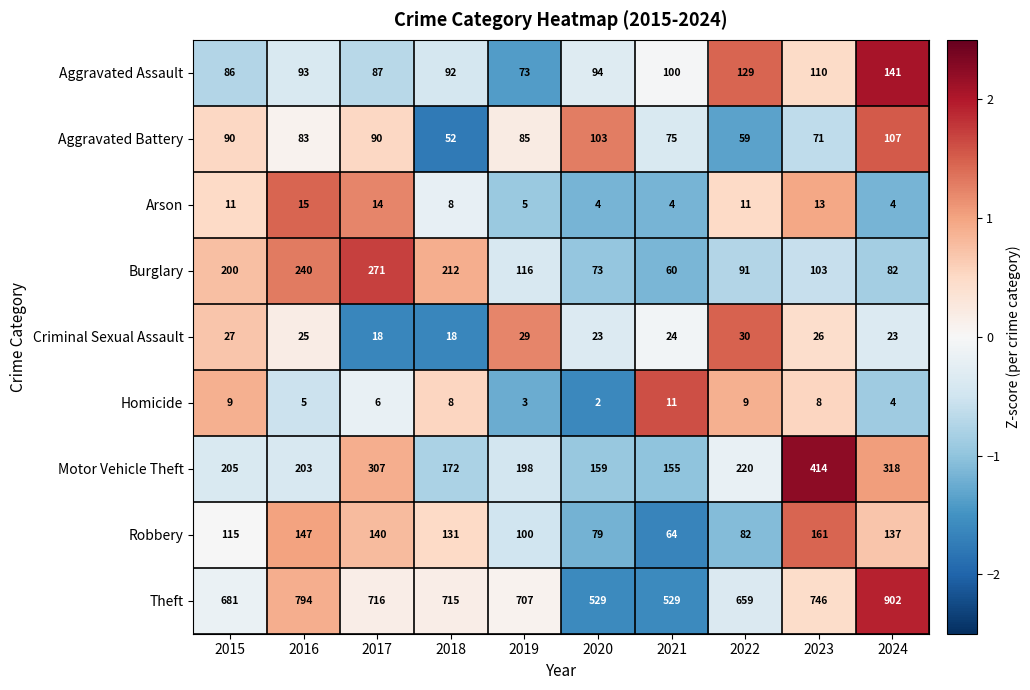

Which series has the widest spread of values?

Theft